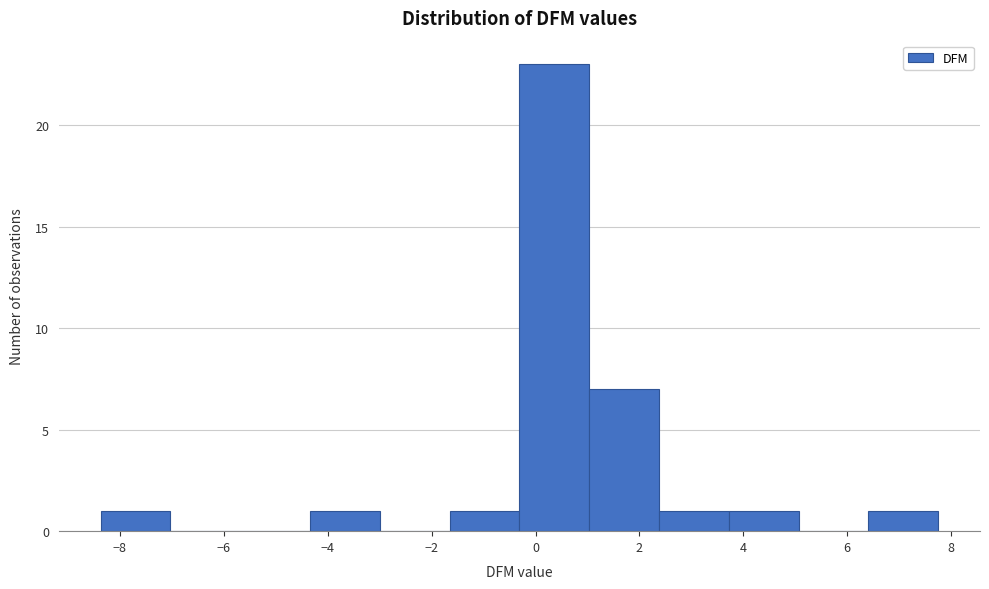

Reading left to right, list every bar in this chart as the range it spans on the x-axis followed by its height. Neither the bar edges nor the heights are printed on the chart, so give them approximately, as read against the axes.

-8.4 to -7.0: 1
-7.0 to -5.6: 0
-5.6 to -4.4: 0
-4.4 to -3.0: 1
-3.0 to -1.6: 0
-1.6 to -0.4: 1
-0.4 to 1.0: 23
1.0 to 2.4: 7
2.4 to 3.8: 1
3.8 to 5.0: 1
5.0 to 6.4: 0
6.4 to 7.8: 1